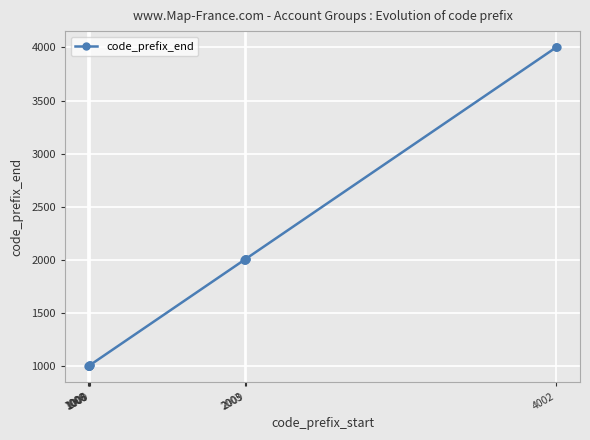

What is the value of the 8th point from the left?

1007